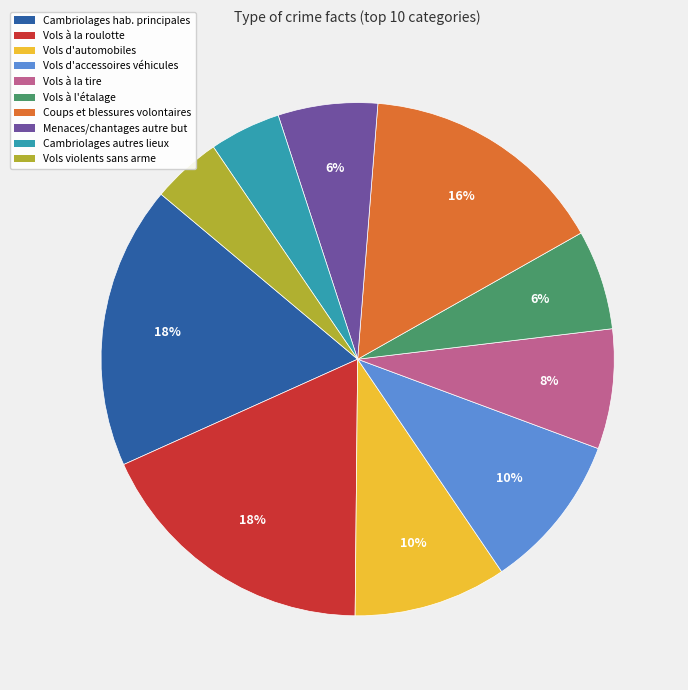

How many slices are in this pie chart?

10